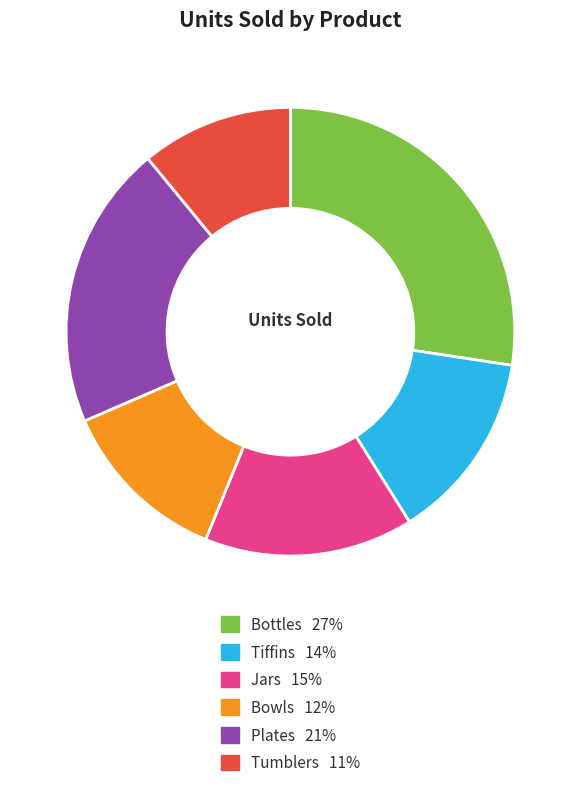

Approximately how many times larger is the value at Plates compared to Bowls?

1.7